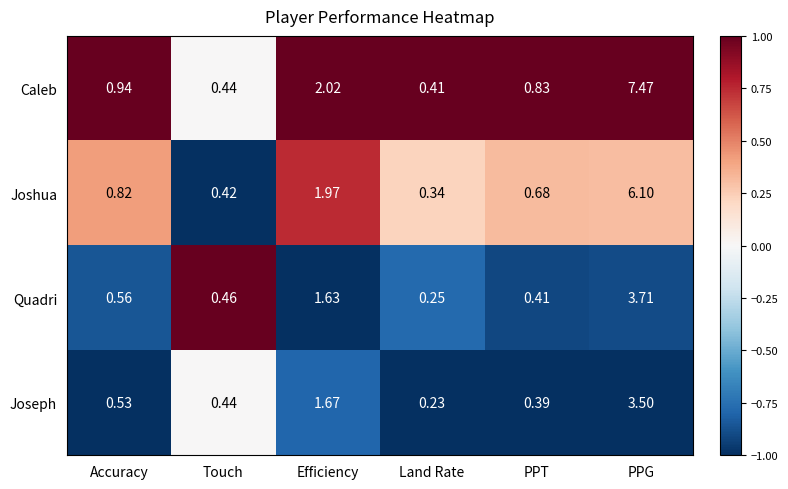

Which series has the largest range (max minus min)?

Caleb